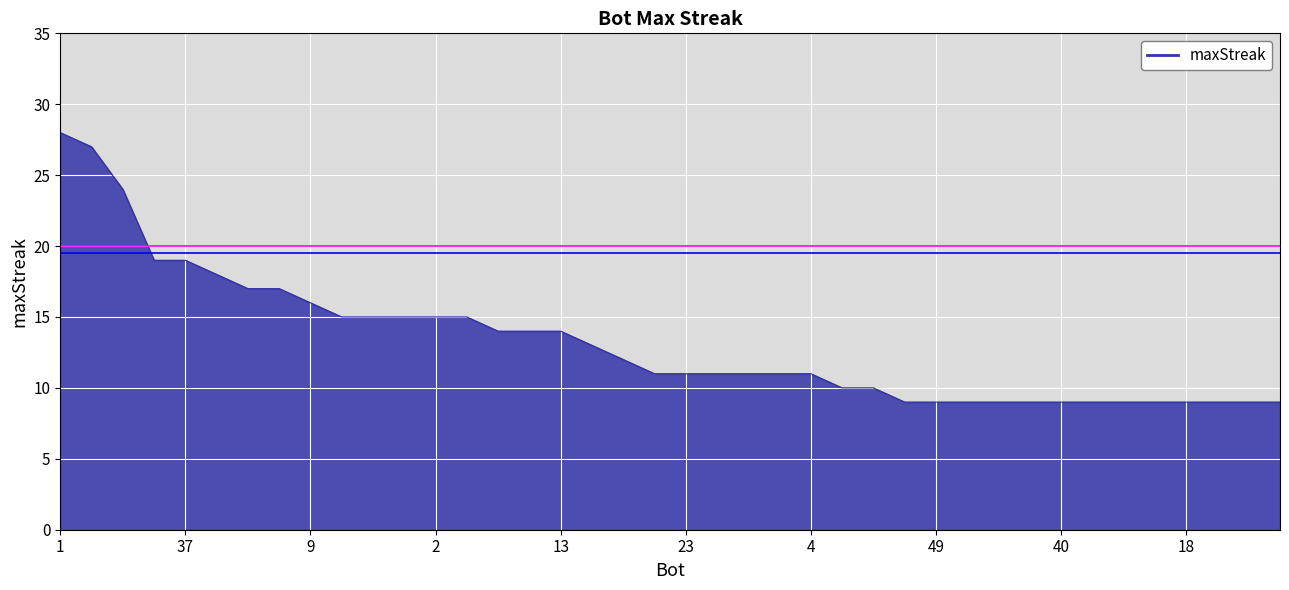

What is the minimum value shown in the chart?

9